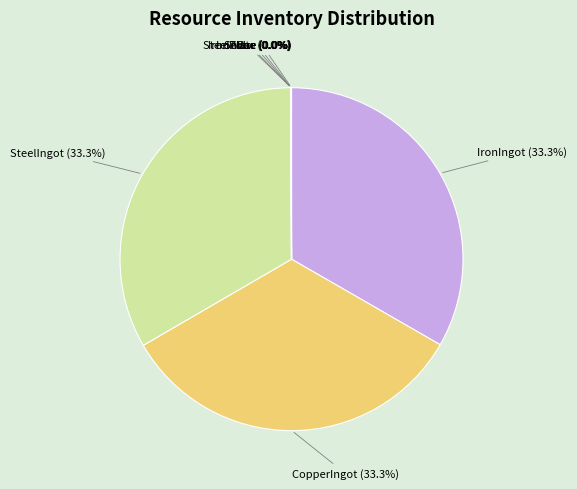

How much of the chart is everything except CopperIngot (33.3%)?

66.7%